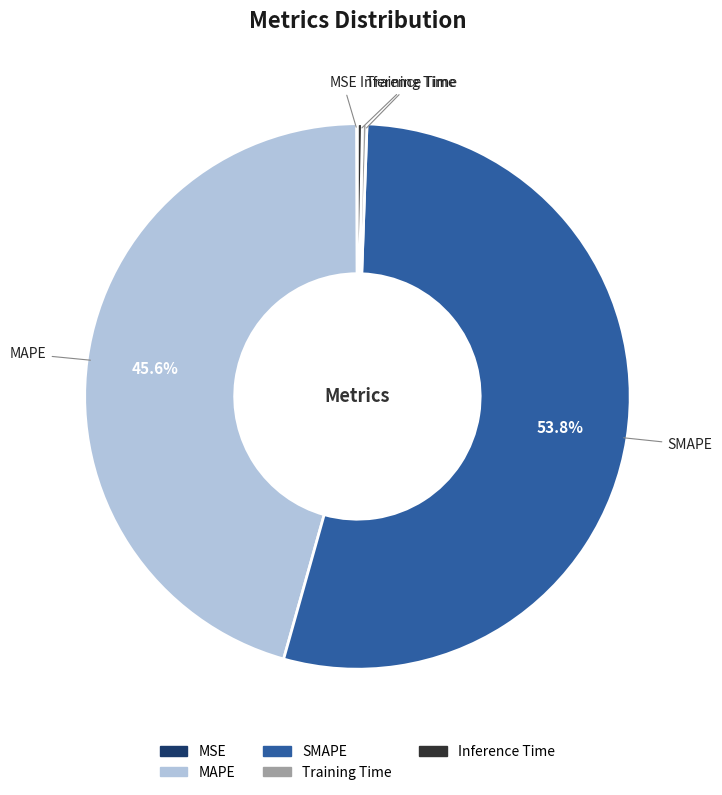

What is the largest slice in the pie chart?

SMAPE